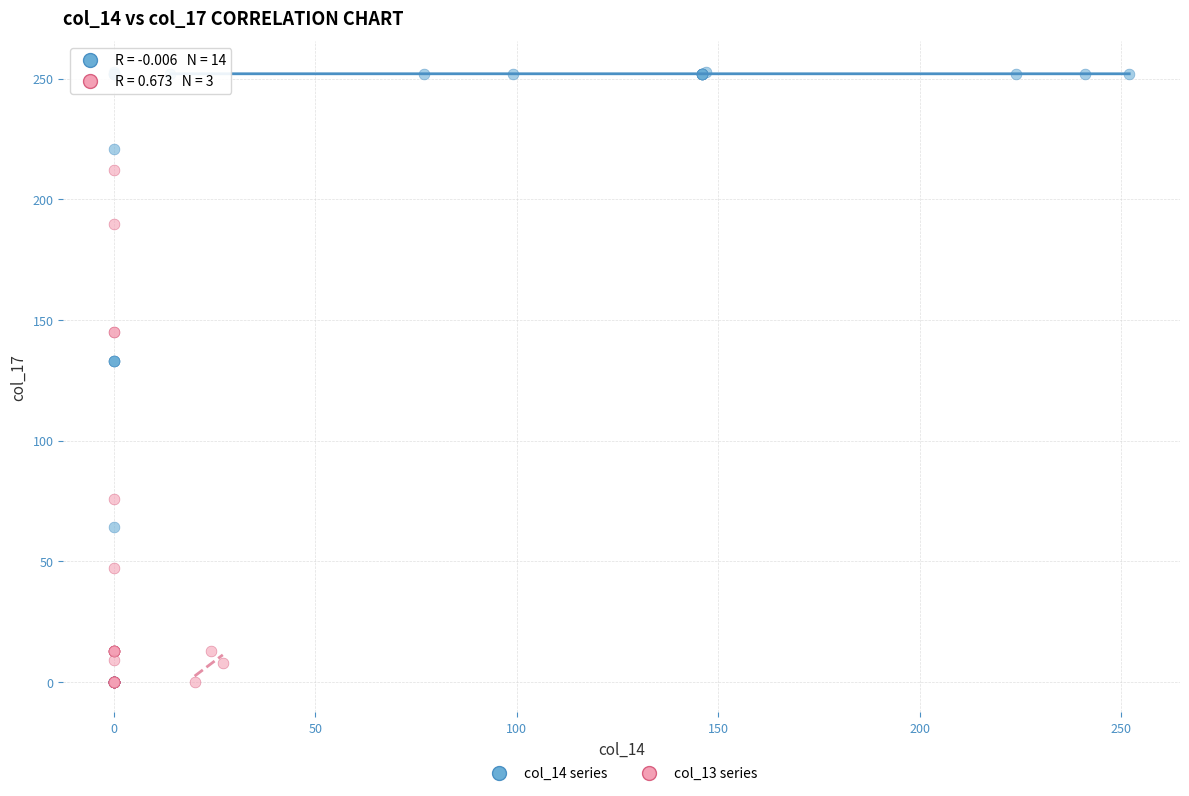

Which series contains the highest Y value?

col_14 series